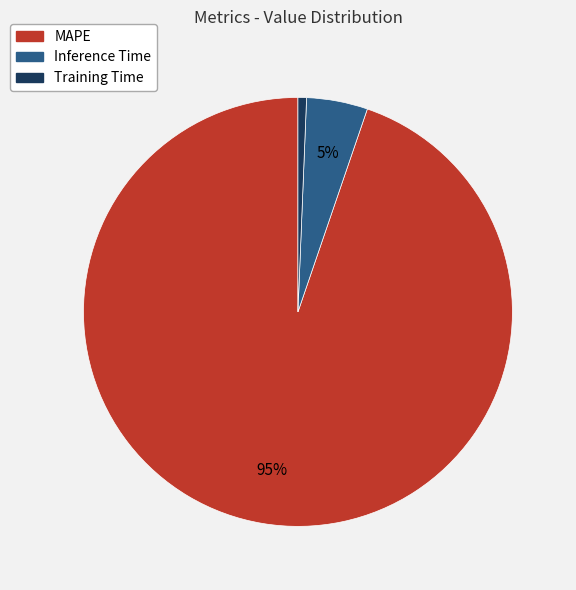

What is the smallest slice in the pie chart?

Training Time